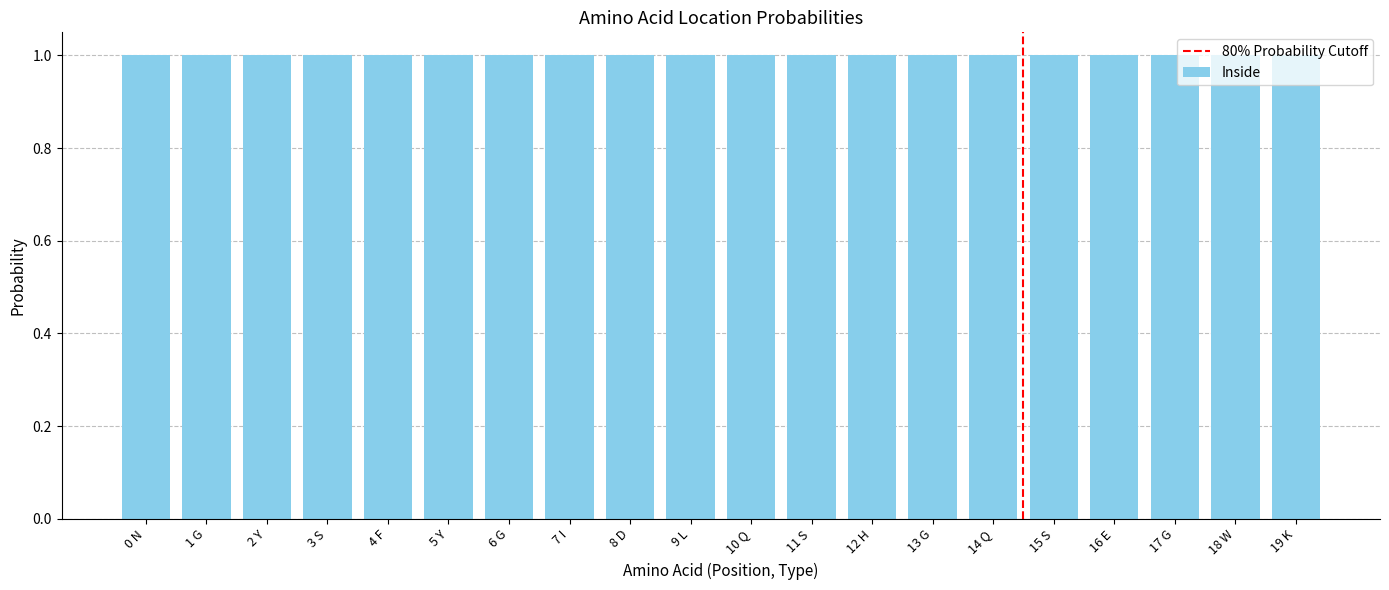

Is it true that the value at 3 S is 1.0?

True